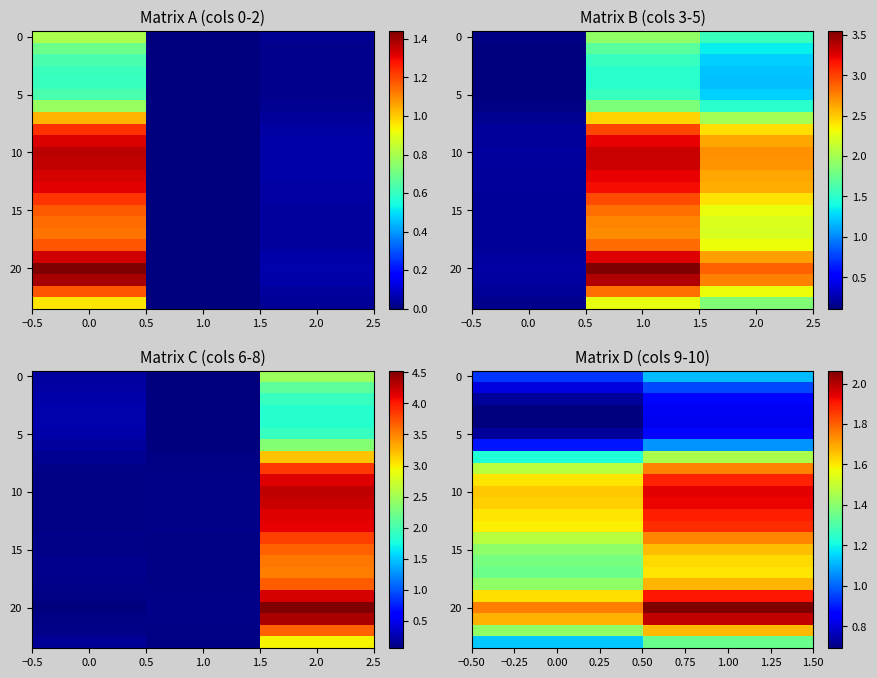

Which series changed the most between 0.00 and 1.00?

20